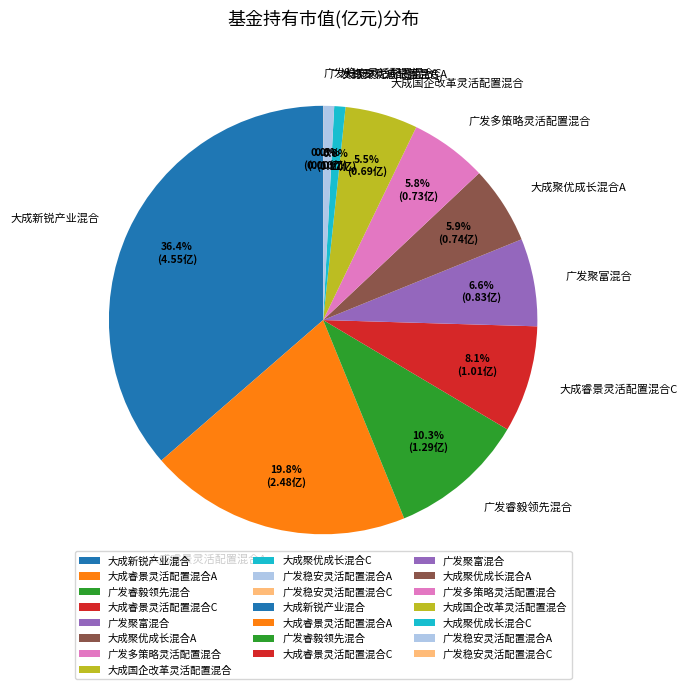

To the nearest percent, what is the average slice percentage?

9%